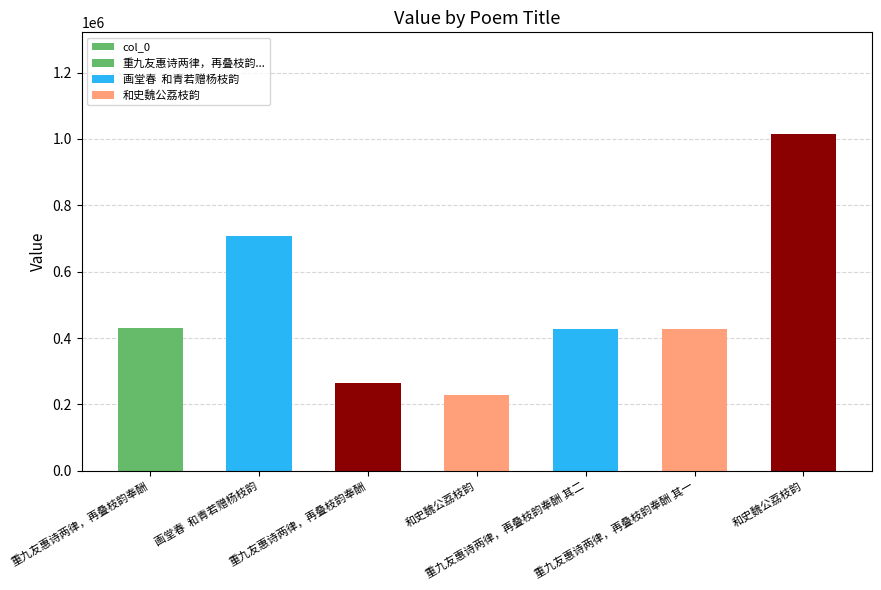

What is the value of the 5th bar from the left?

425919